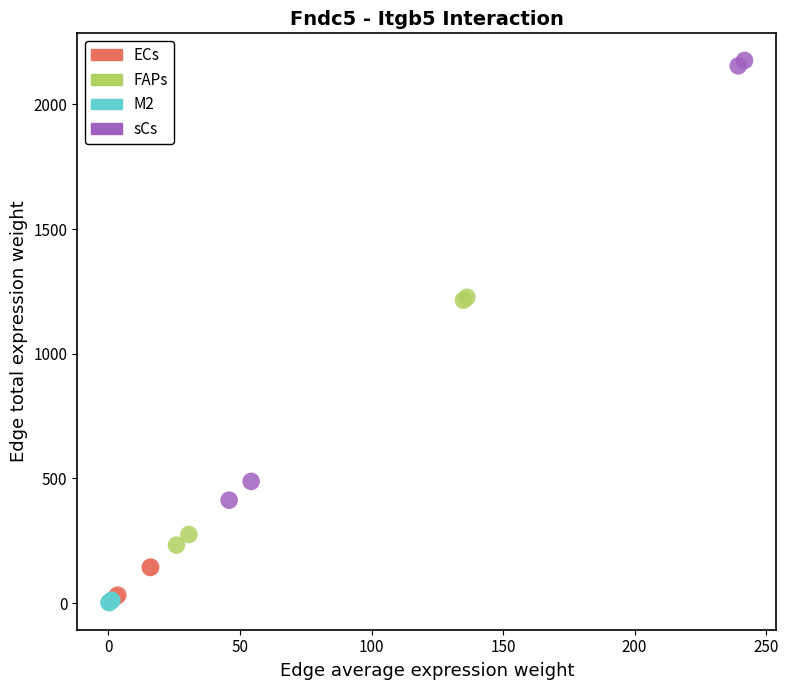

Which series reaches the maximum Y coordinate?

sCs